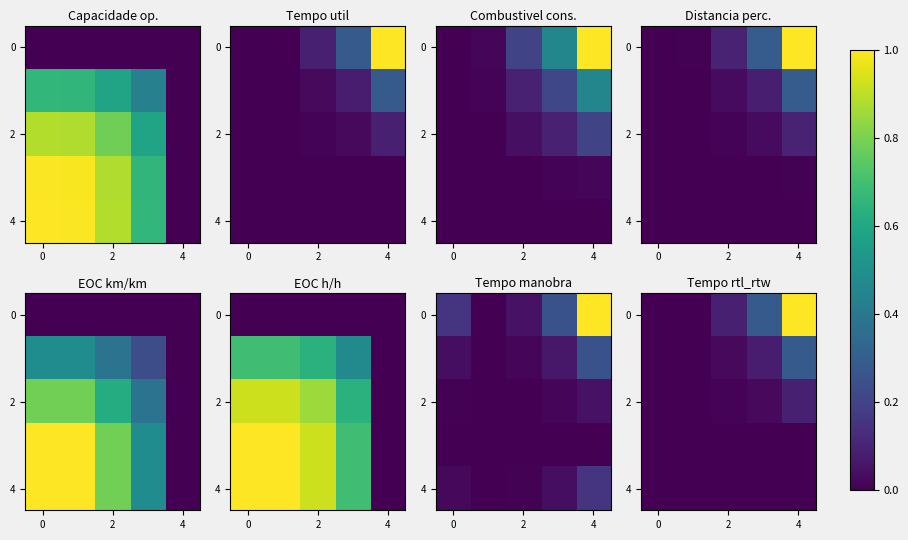

What is the maximum value for 0?

1.0